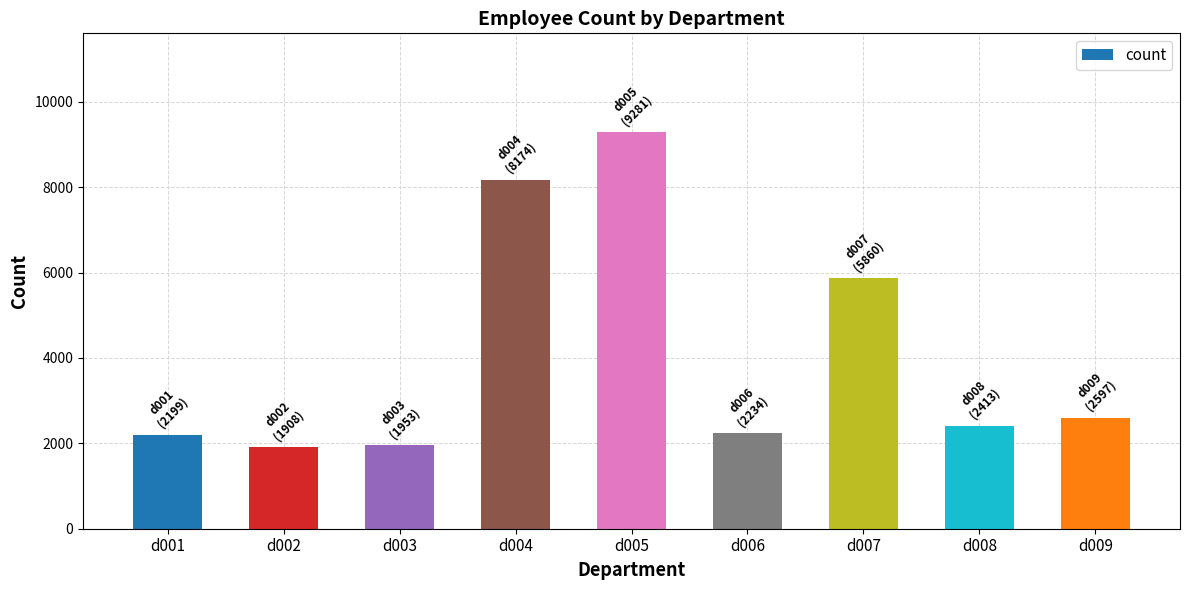

What is the minimum value shown in the chart?

1908